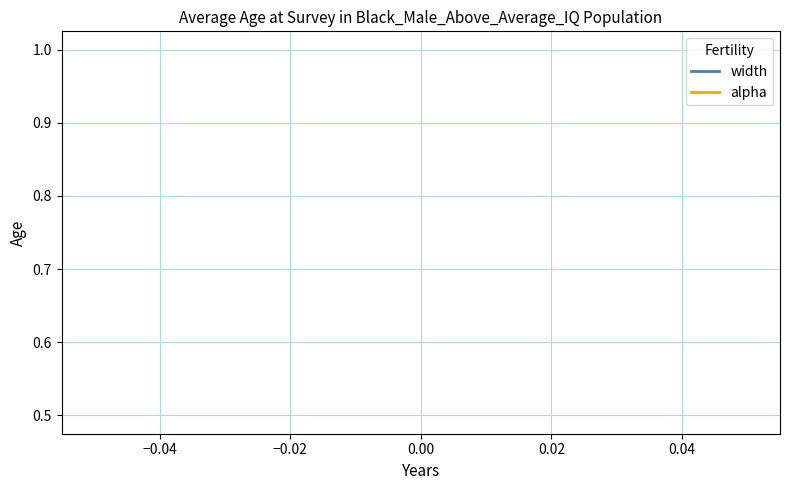

What is the smallest value displayed?

0.5